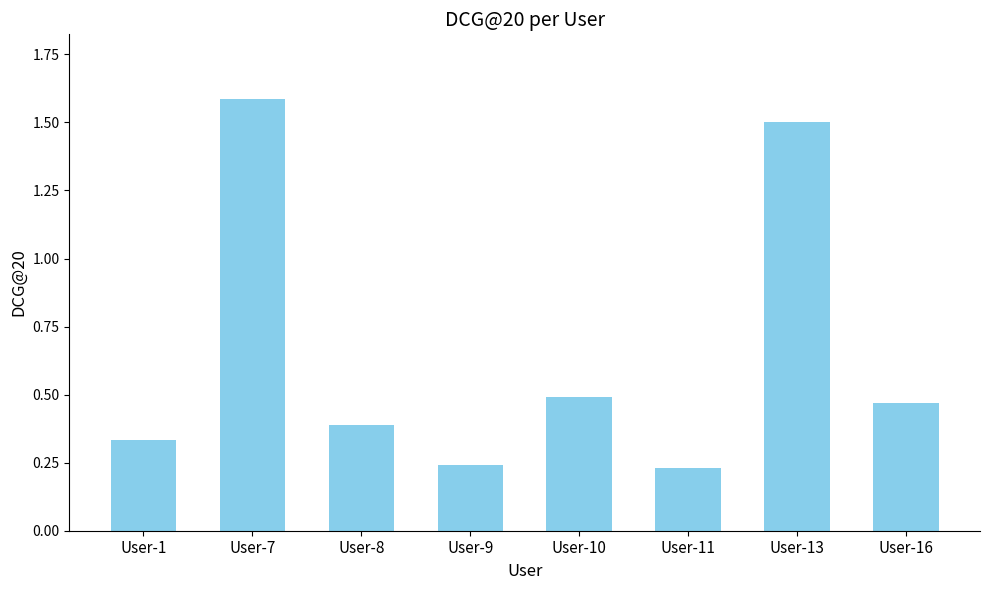

What is the sum of all values?

5.2